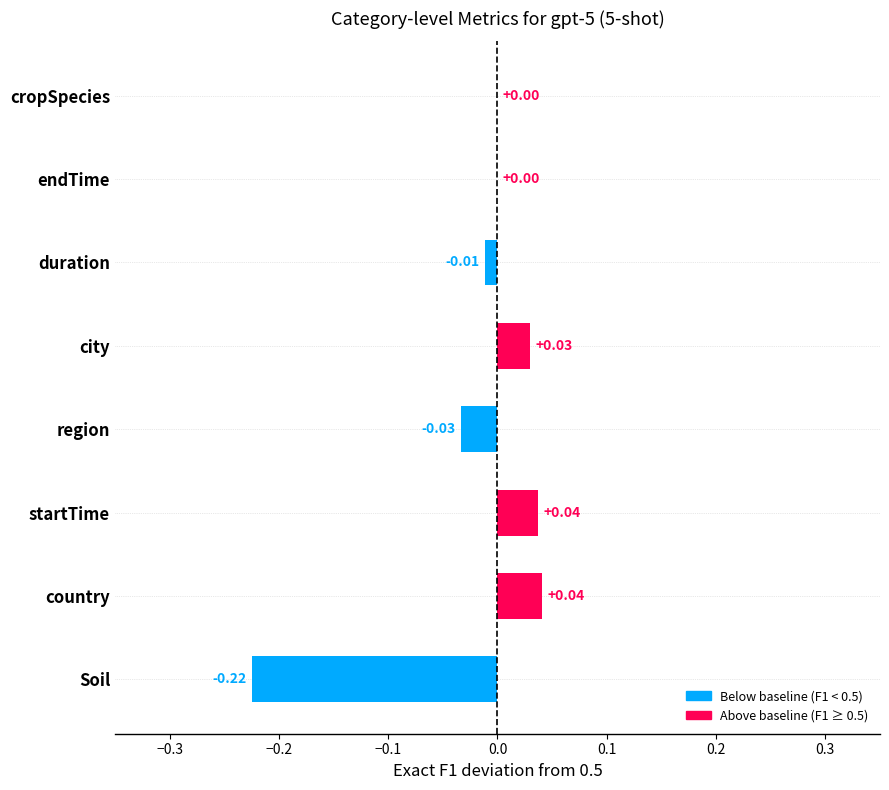

What is the change in value from Soil to cropSpecies?

+0.2